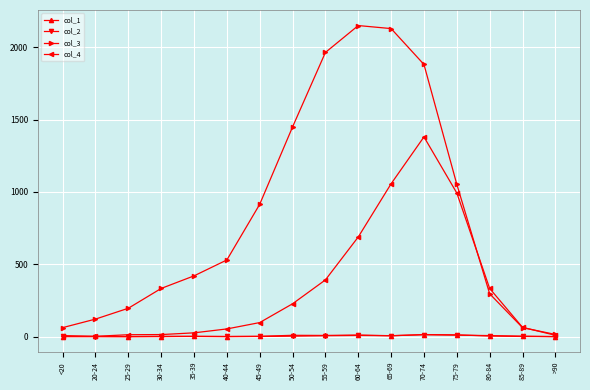

How many lines are shown in the chart?

4